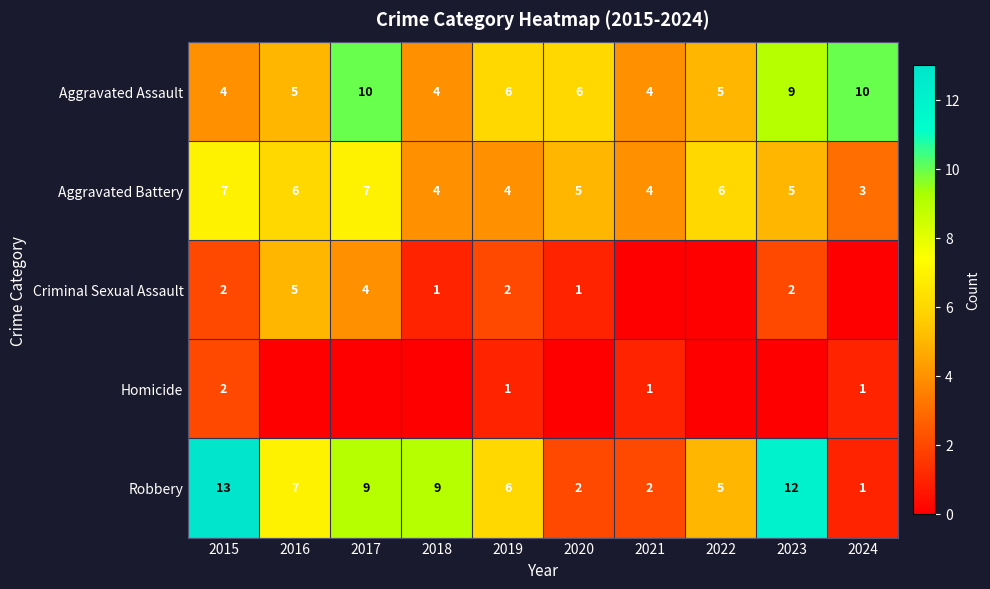

What is the sum of all Robbery values?

66